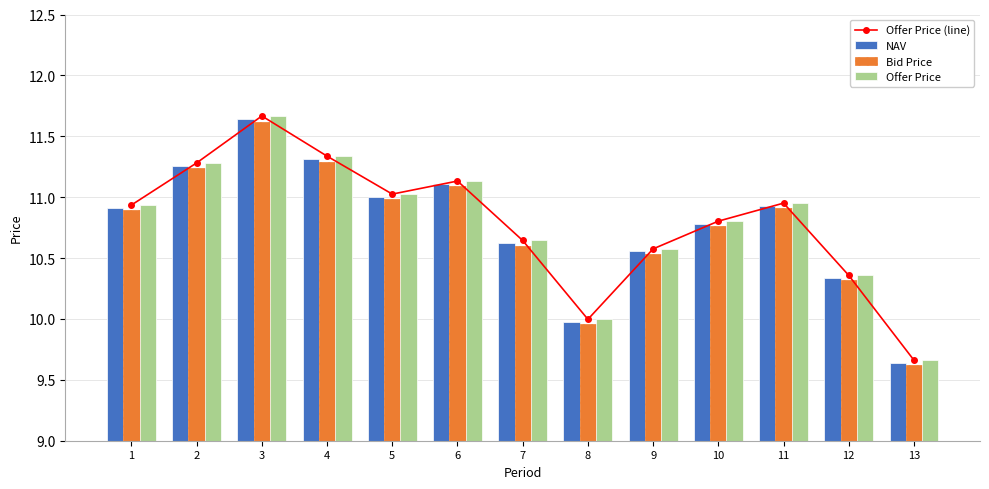

At 10, list the series in order from smallest to largest.

Bid Price, NAV, Offer Price (line), Offer Price